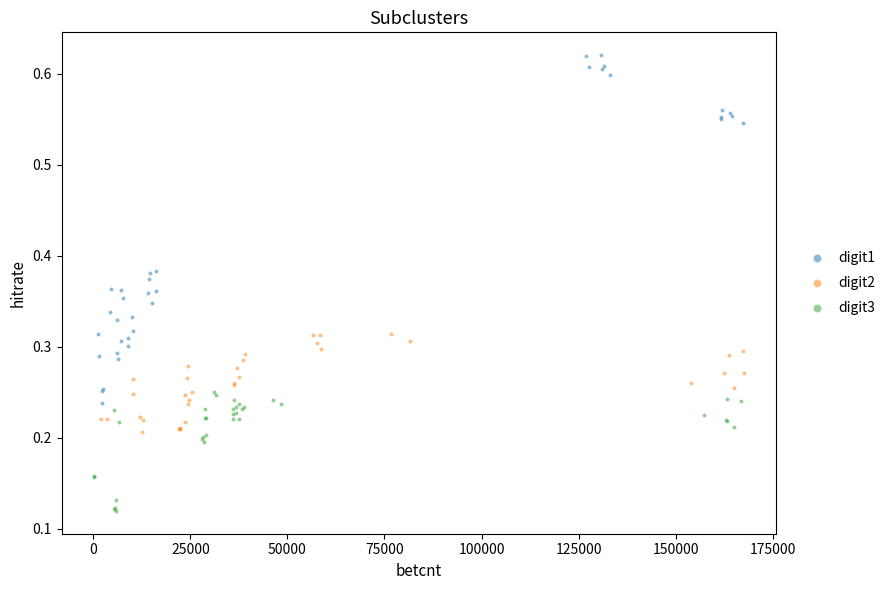

Which series has the widest spread of Y values?

digit1